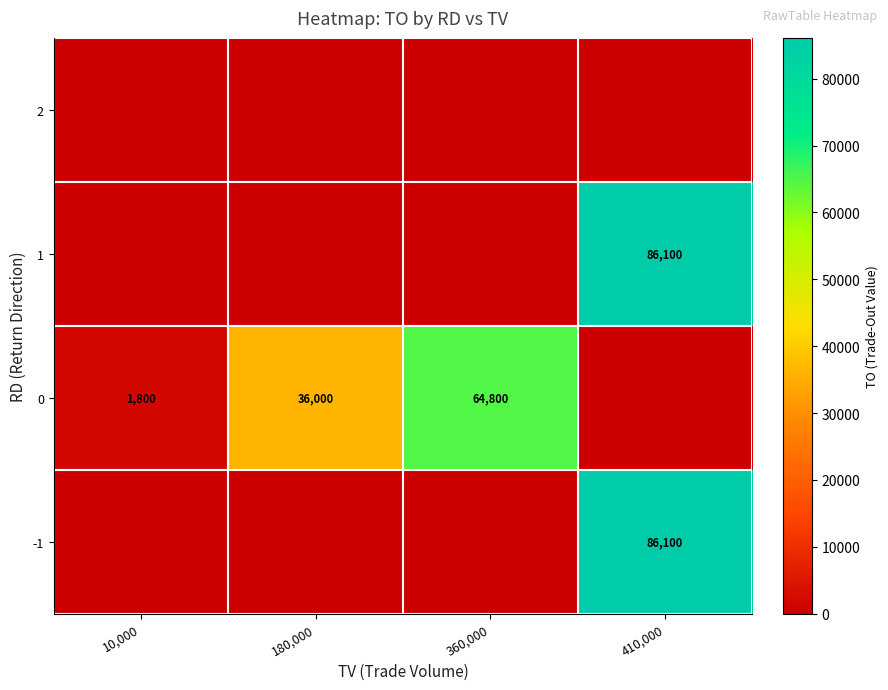

Is it true that 0 equals 86587 at 360,000?

False